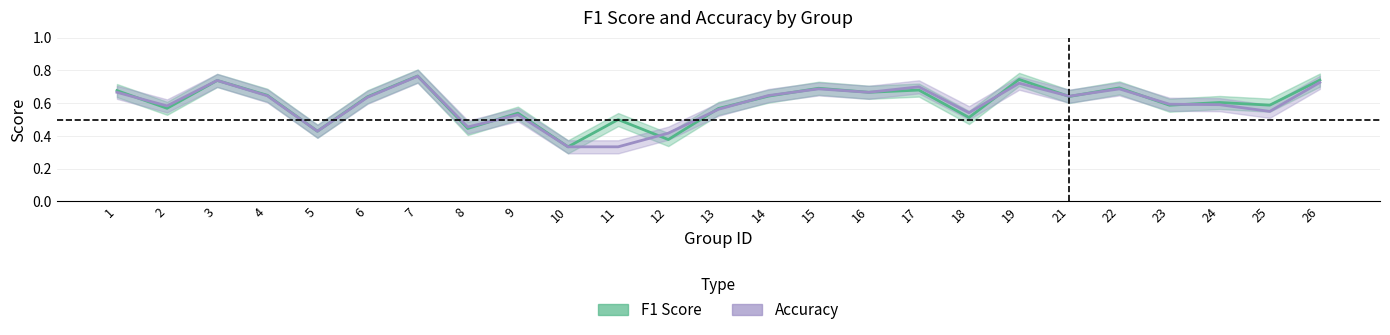

What is the total value across all series at 2?

1.2